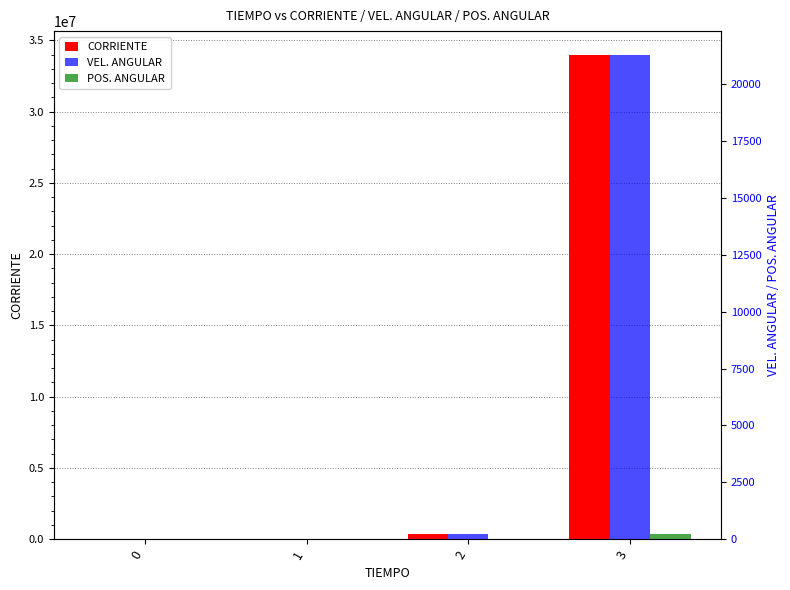

Is the value of VEL. ANGULAR at 3 greater than the value of CORRIENTE at 0?

Yes